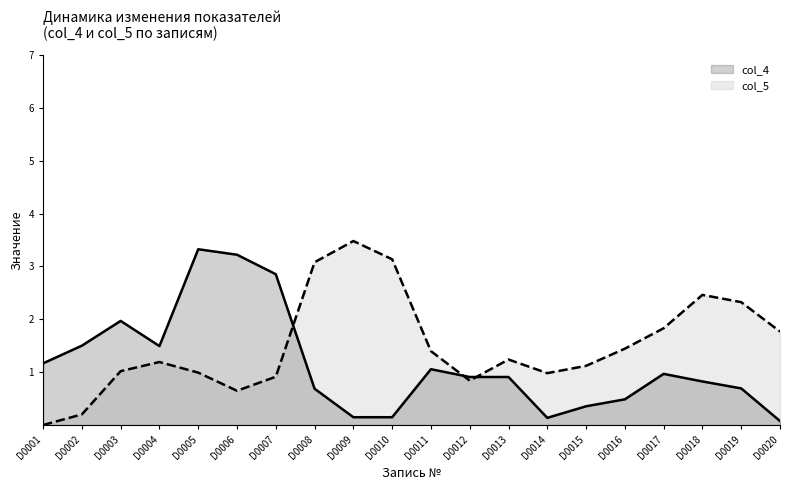

What is the spread (max minus min) of values at D0019?

1.6